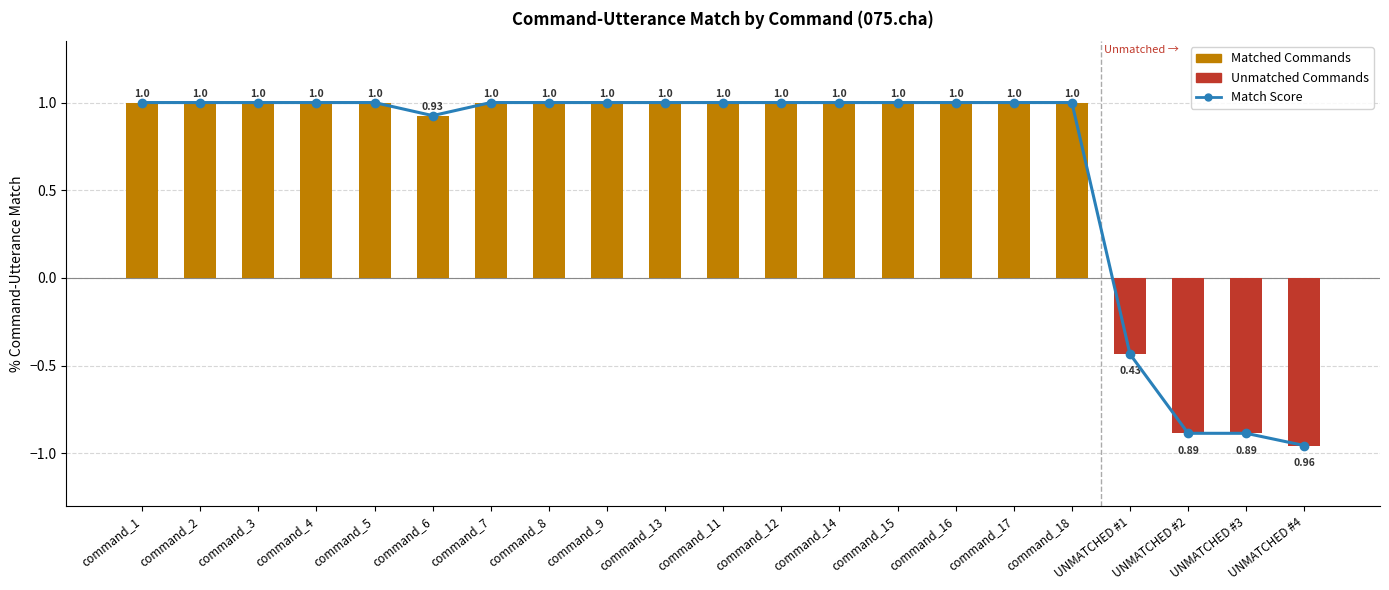

Is it true that the value at command_13 is 0.3?

False